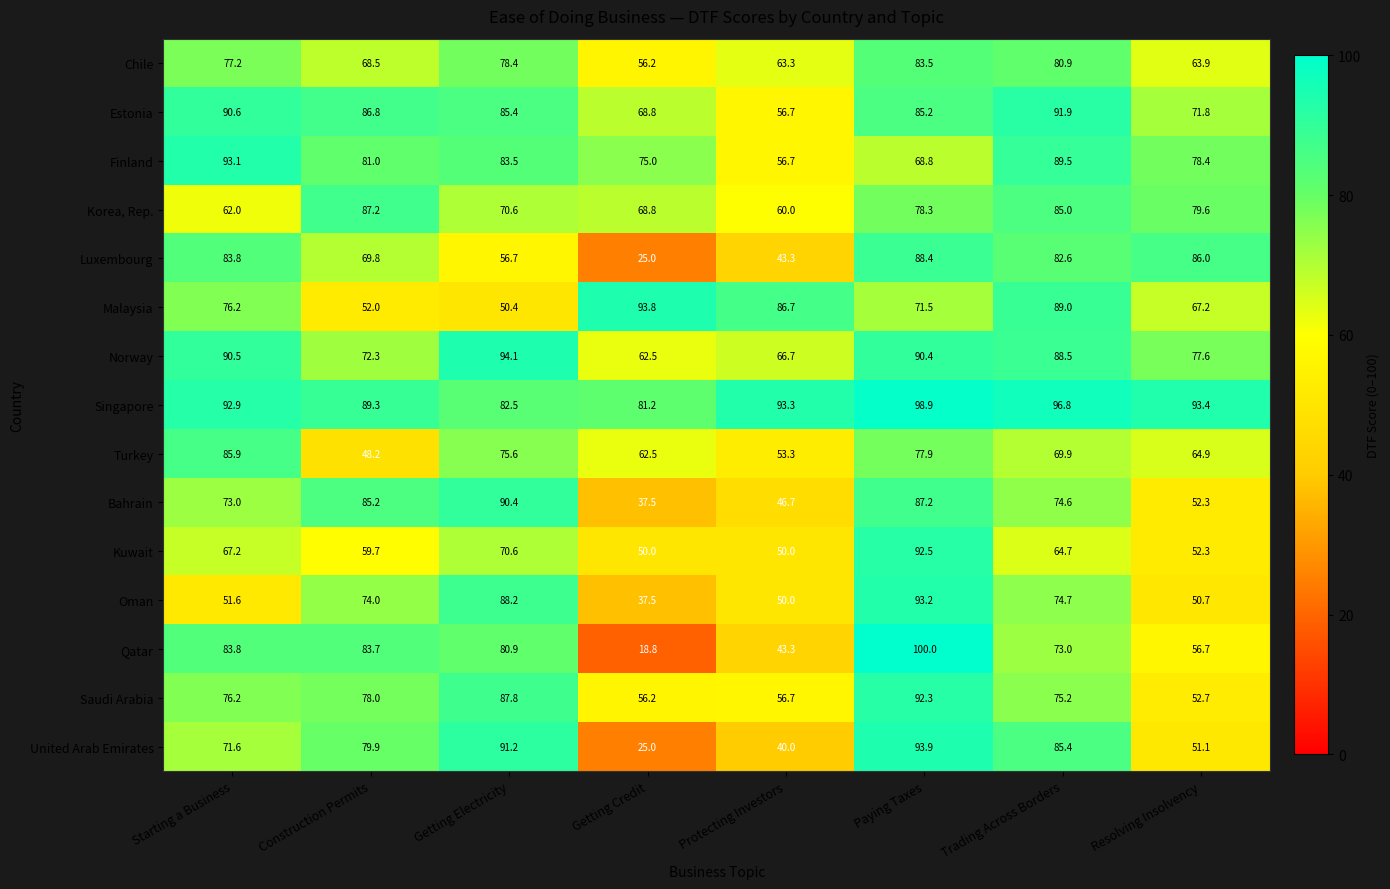

What is the approximate value of Qatar at Trading Across Borders?

73.0